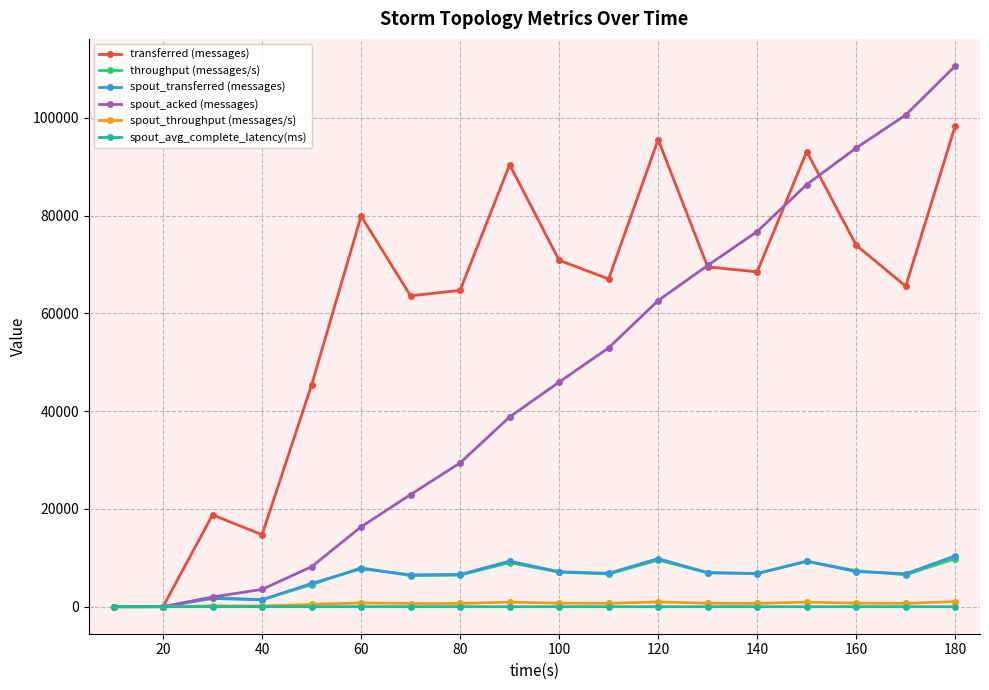

Which series has the largest total across all categories?

transferred (messages)